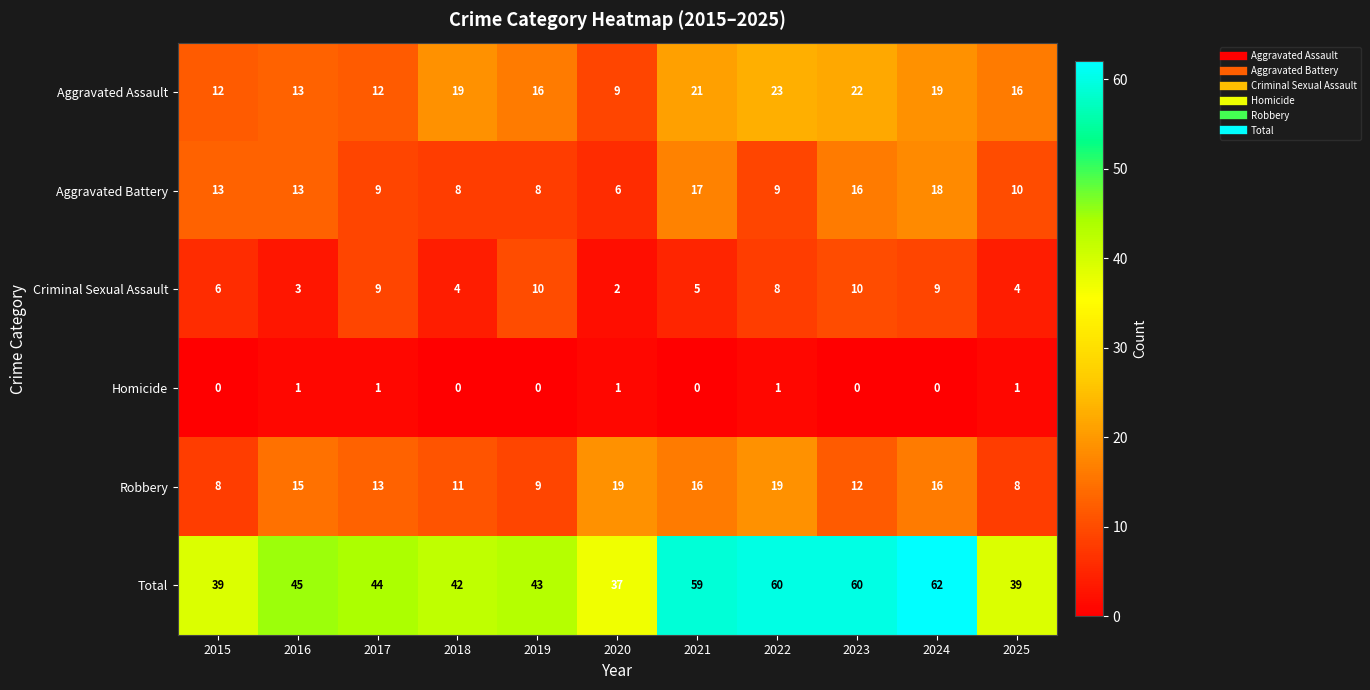

What is the maximum value shown in the chart?

62